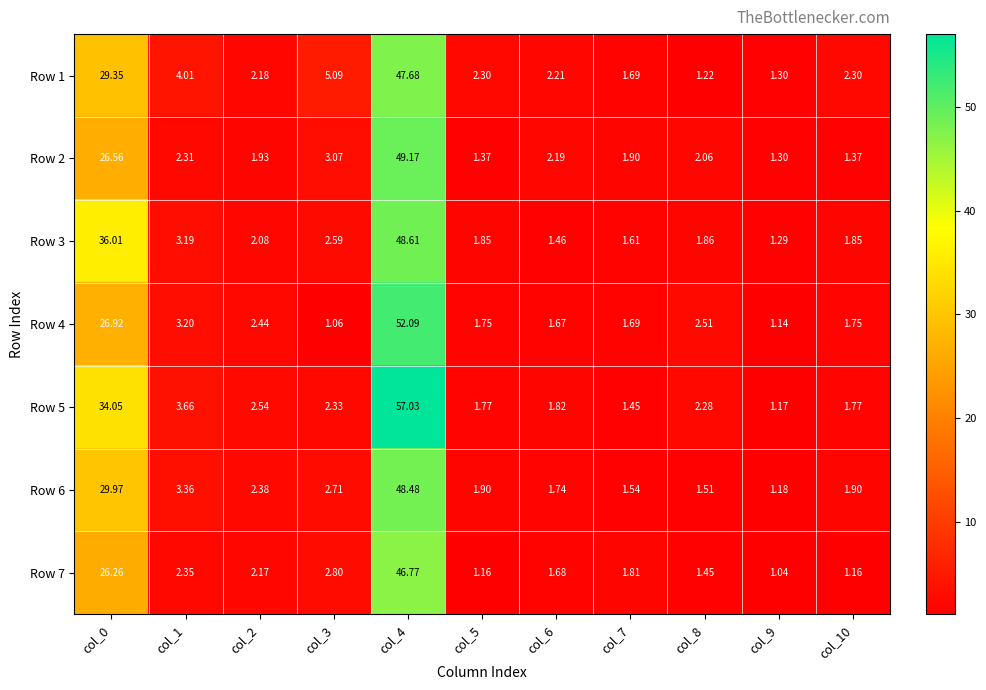

Which has a higher value, col_6 or col_9?

col_6